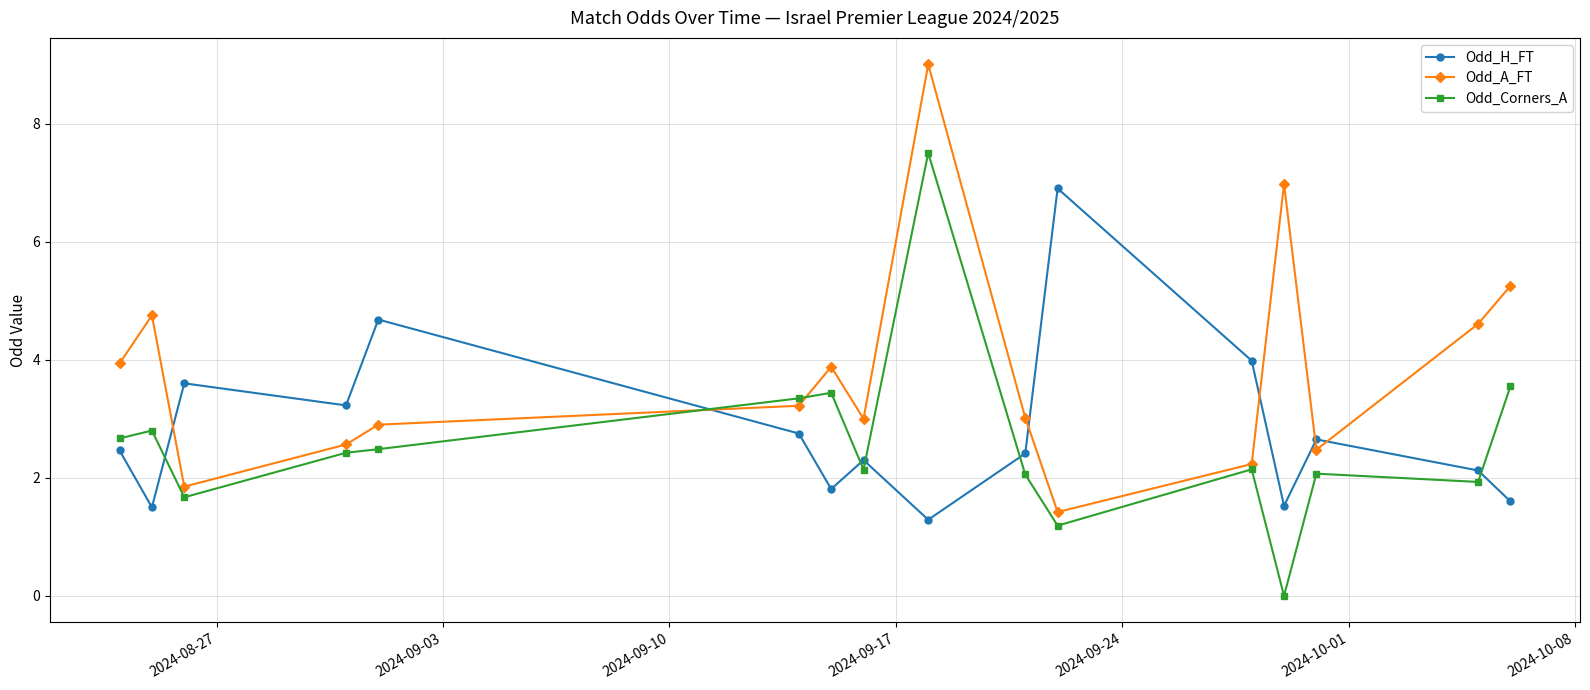

What are all the series names shown in the legend?

Odd_H_FT, Odd_A_FT, Odd_Corners_A